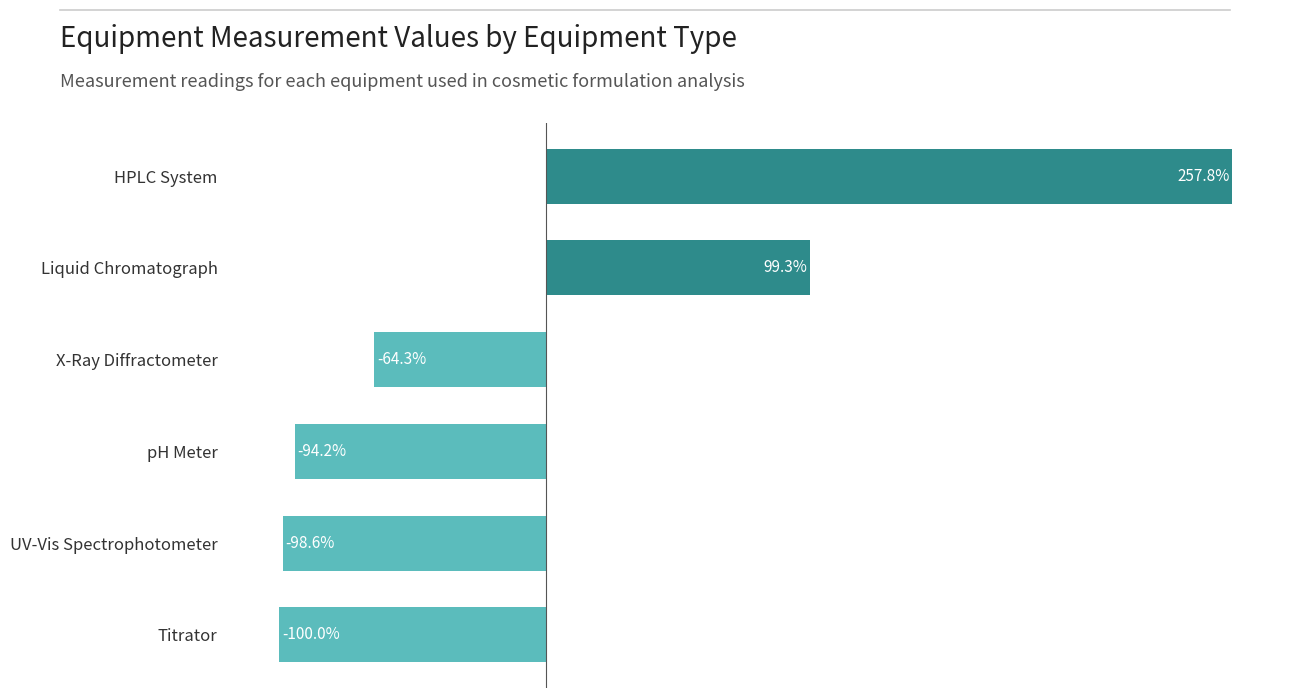

Which label corresponds to the smallest value in the chart?

Titrator